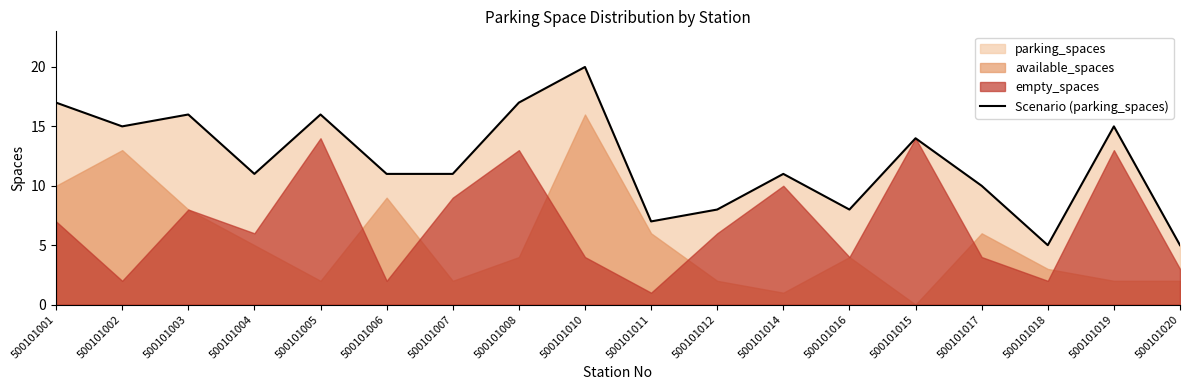

What position from the left is 500101008?

8